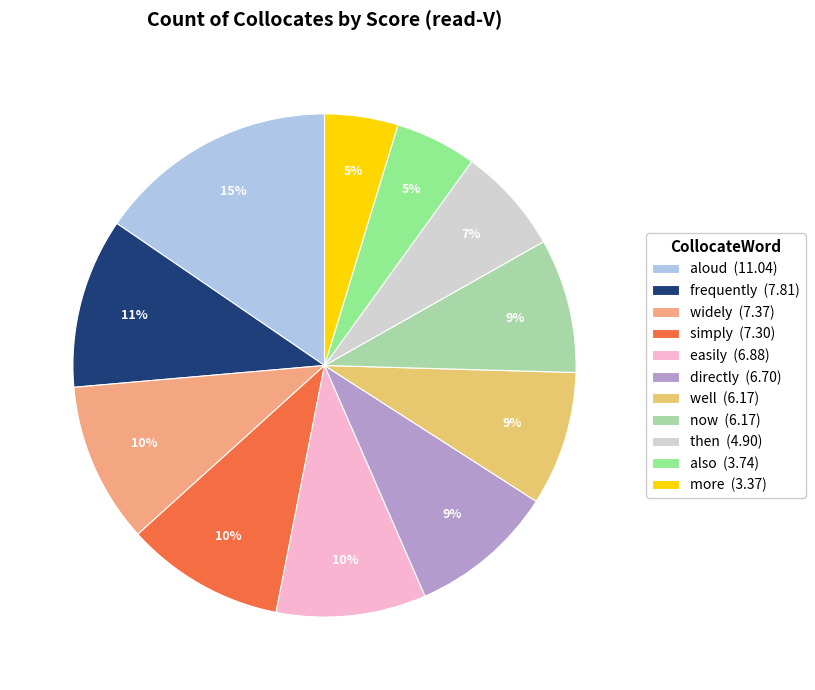

Which slice is the largest?

aloud